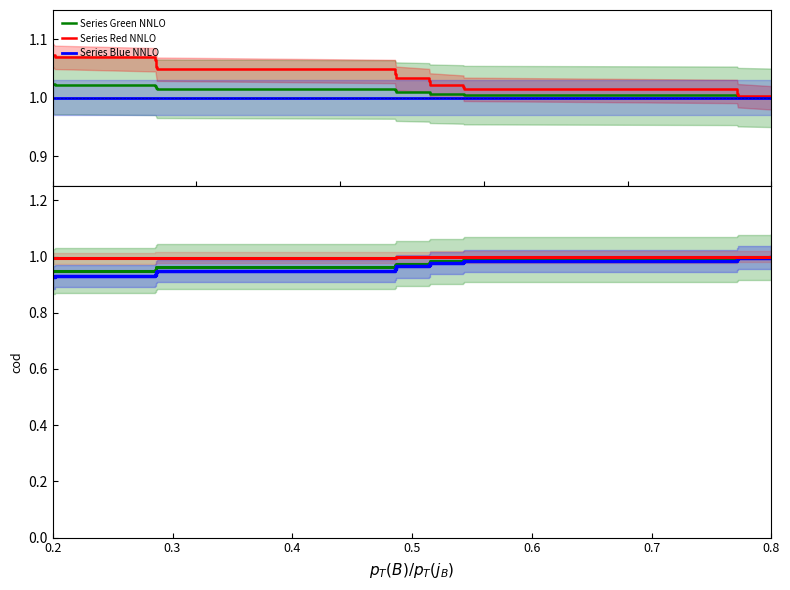

What is the label of the 14th point from the right?

0.8